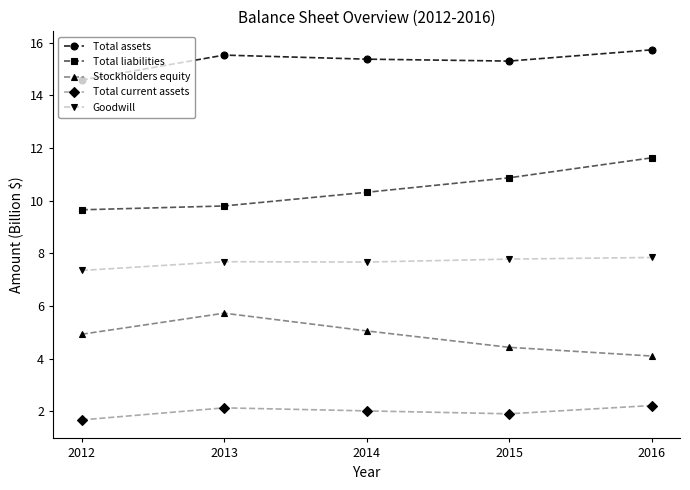

What is the minimum value shown in the chart?

1.7